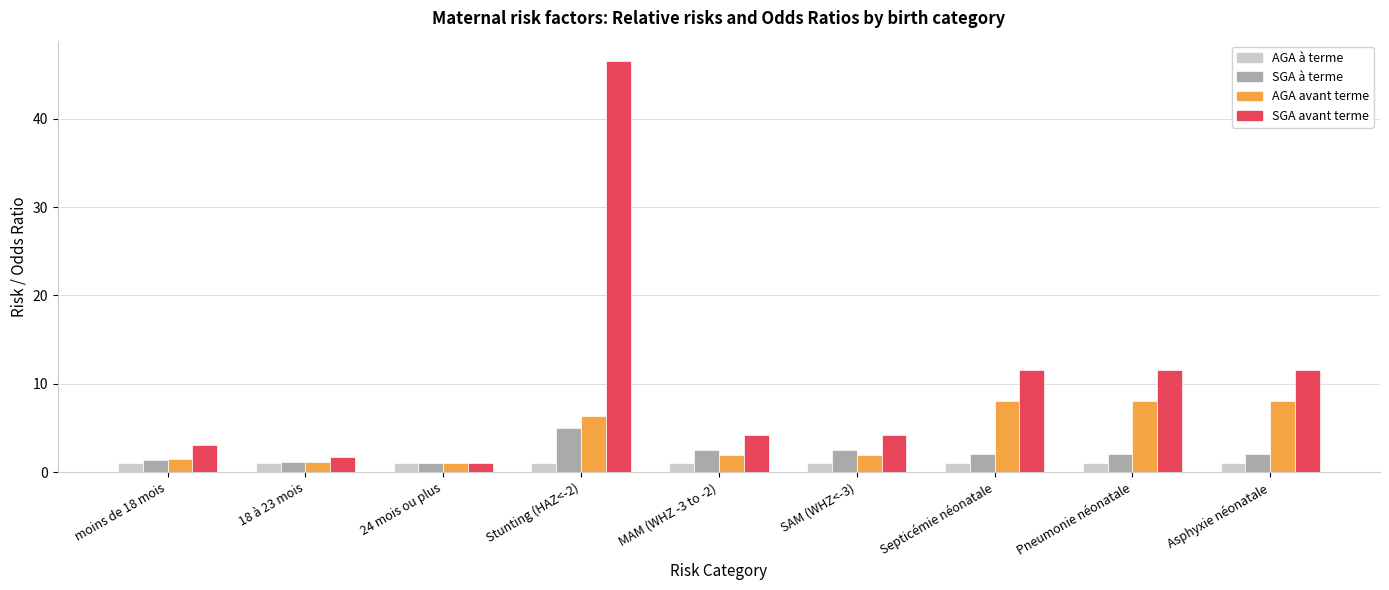

True or false: SGA avant terme has a value of 1.8 at 18 à 23 mois.

True